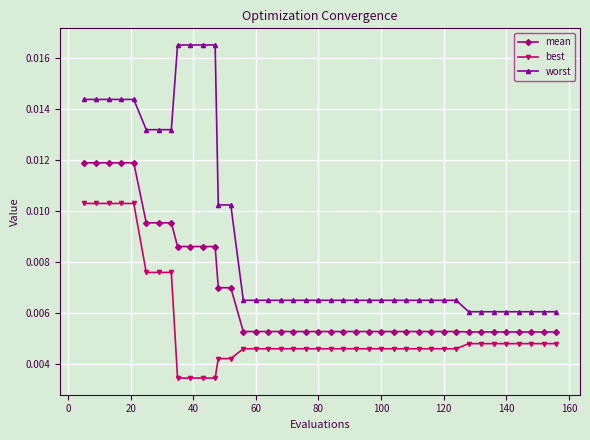

Which series has the largest range (max minus min)?

worst